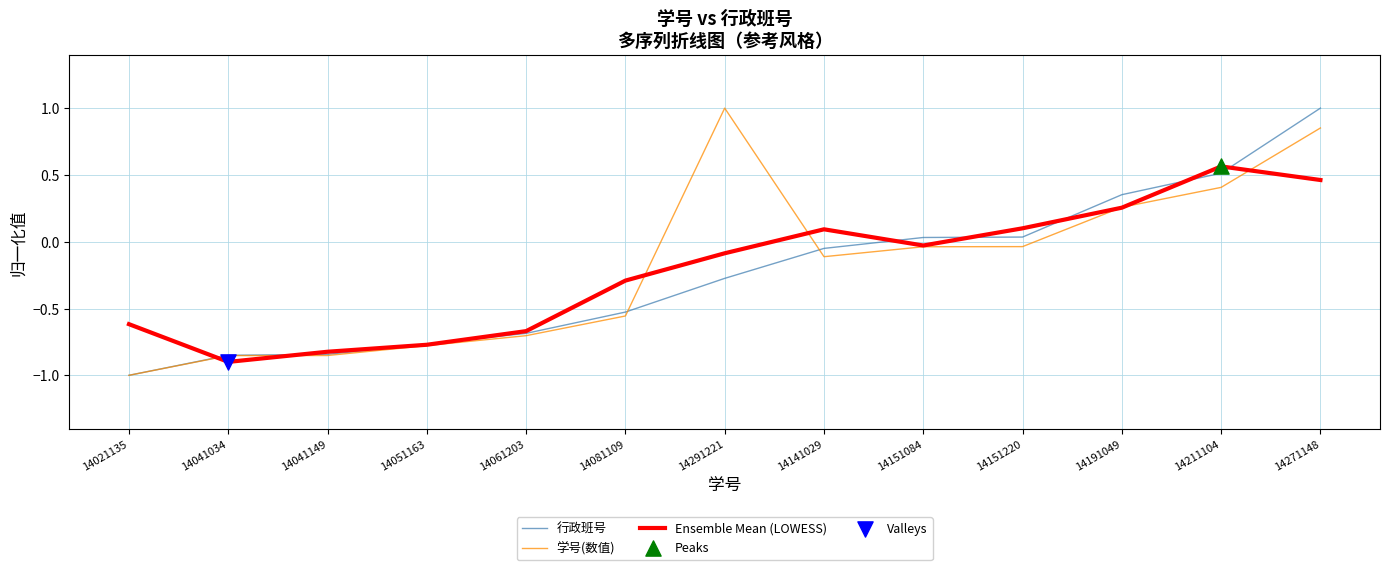

What is the total value across all series at 14061203?

-2.1